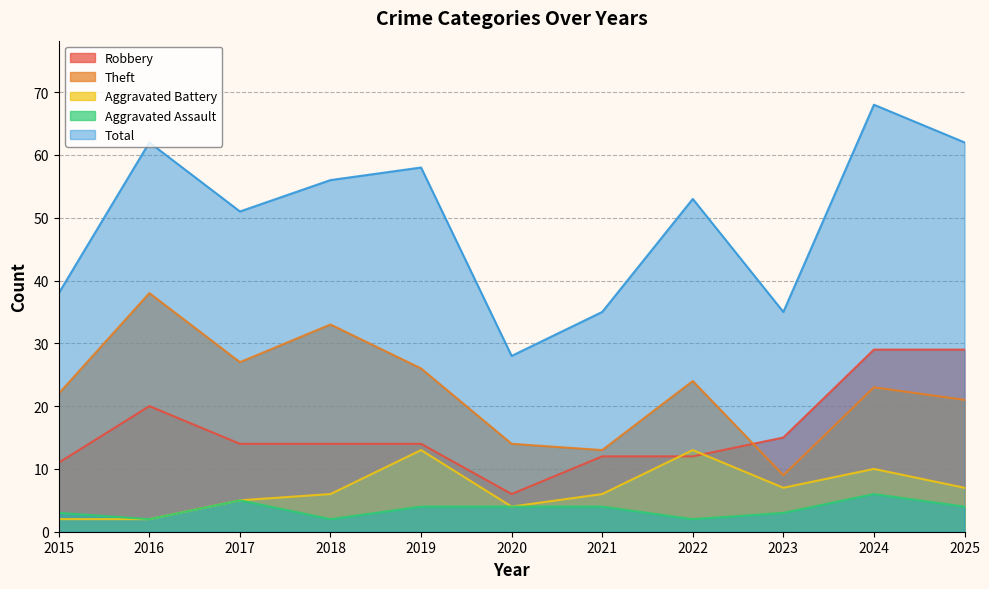

How many data points does each series have?

11